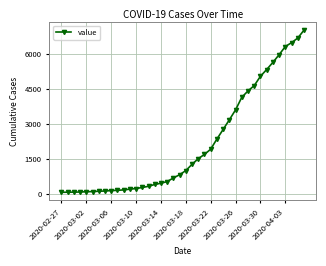

How many lines are shown in the chart?

1